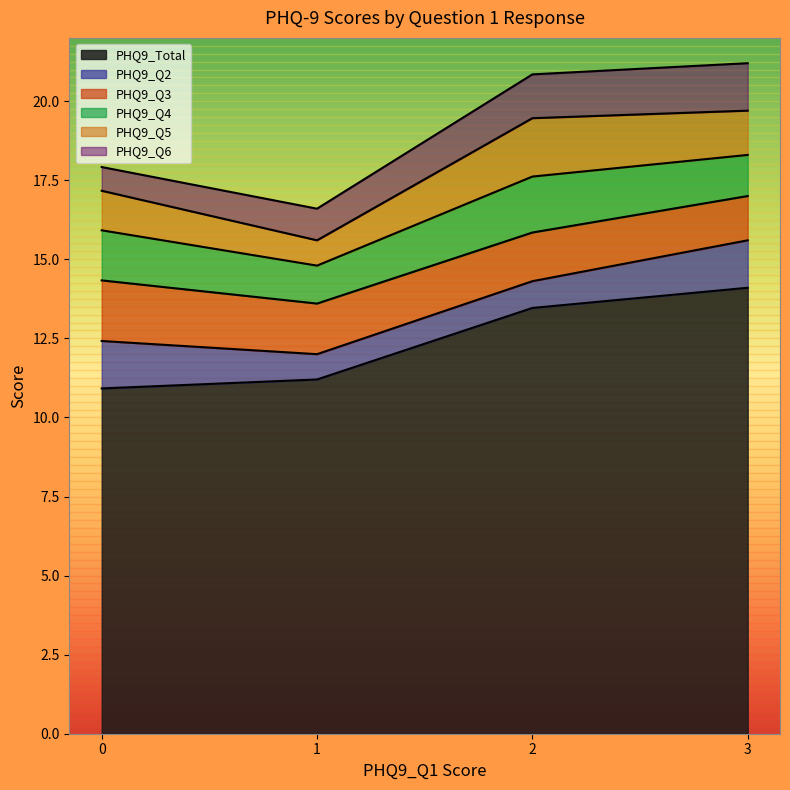

What is the total value across all series at 1?

16.6